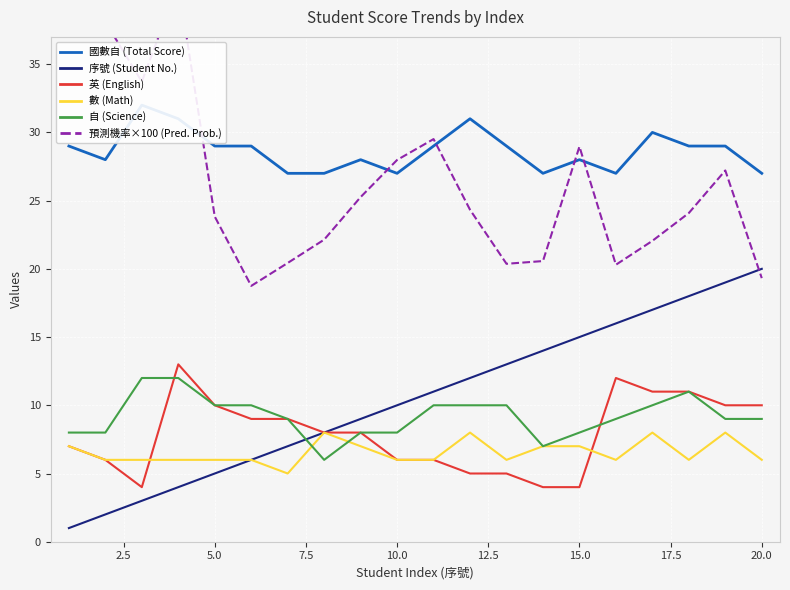

What is the lowest value of the 英 (English) series?

4